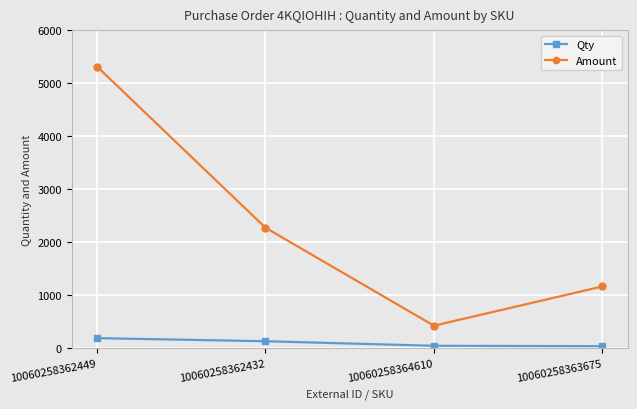

True or false: Qty and Amount intersect in this chart.

False